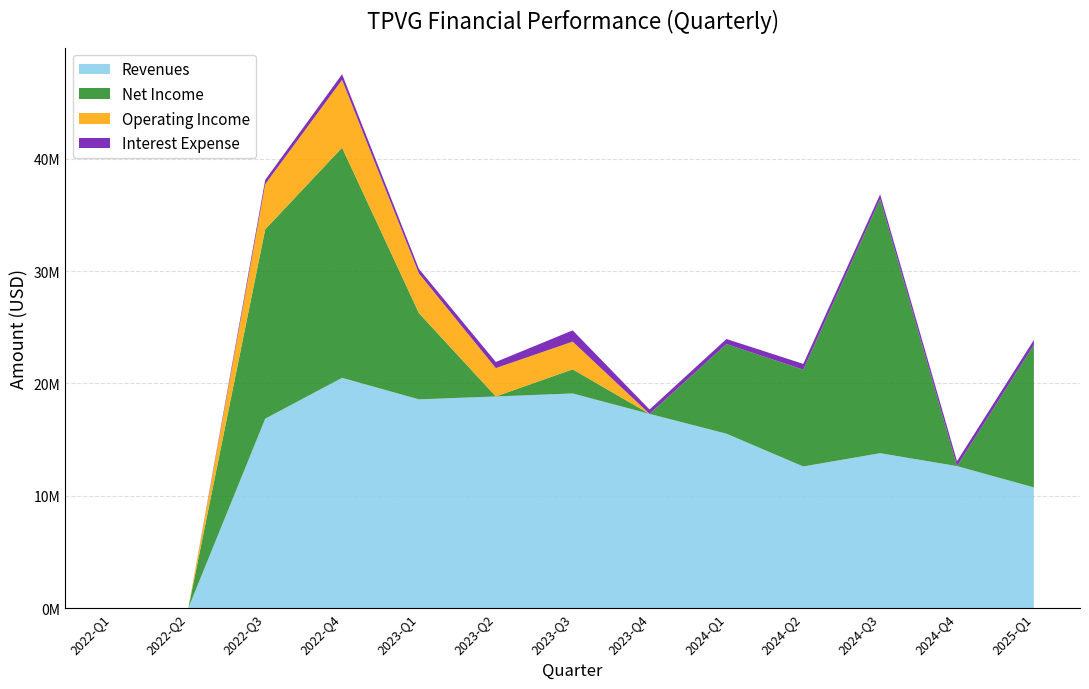

Reading right to left, extract all data points from this chart.

Revenues: 10738000	12636000	13785000	12604000	15523000	17286000	19104000	18837000	18579000	20494000	16860000	0	0
Net Income: 12689000	-7184000	22634000	8617000	7979000	-28793000	2148000	-20855000	7679000	20494000	16860000	0	0
Operating Income: 0	0	0	0	0	0	2470000	2523000	3529000	6039000	4022000	0	0
Interest Expense: 446000	440000	416000	517000	452000	393000	1000000	550000	403000	503000	383000	0	0